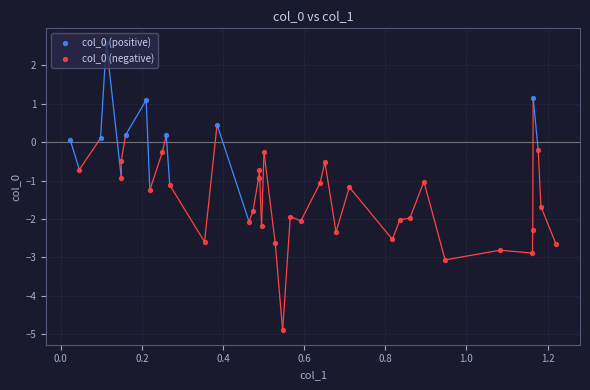

Which has a higher value, 0.210390691645443 or 0.836181855993345?

0.210390691645443